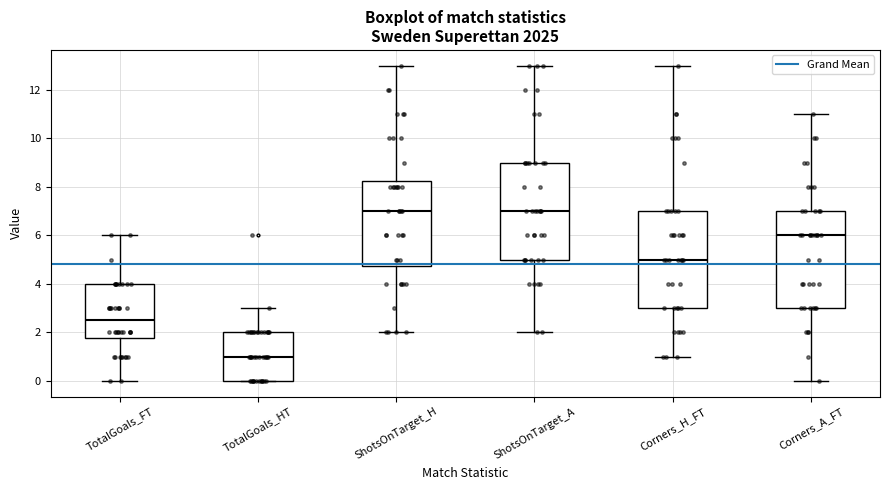

Where does the median line of the box for ShotsOnTarget_H sit on the y-axis? The values are not printed on the chart, so give them approximately, as read against the axis.

7.0